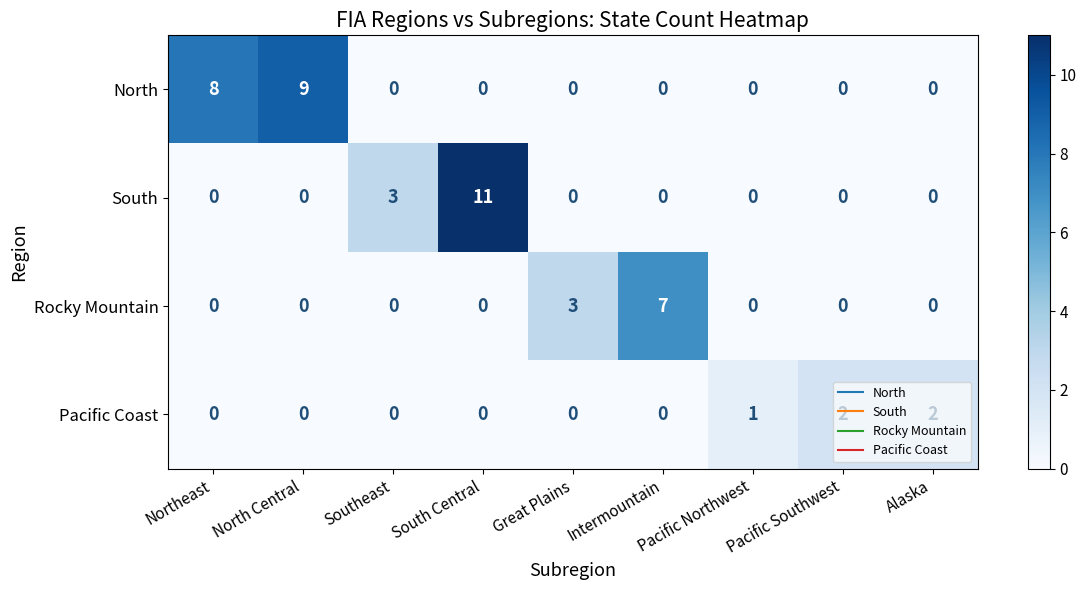

The value of Rocky Mountain at Intermountain is 7. True or false?

True